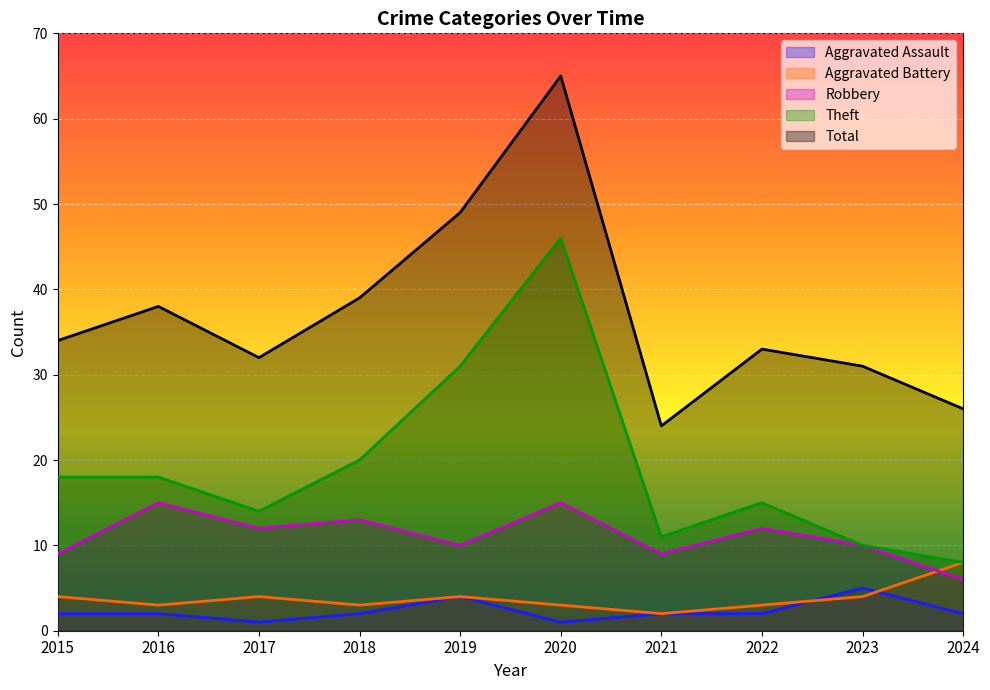

What are all the series names shown in the legend?

Aggravated Assault, Aggravated Battery, Robbery, Theft, Total